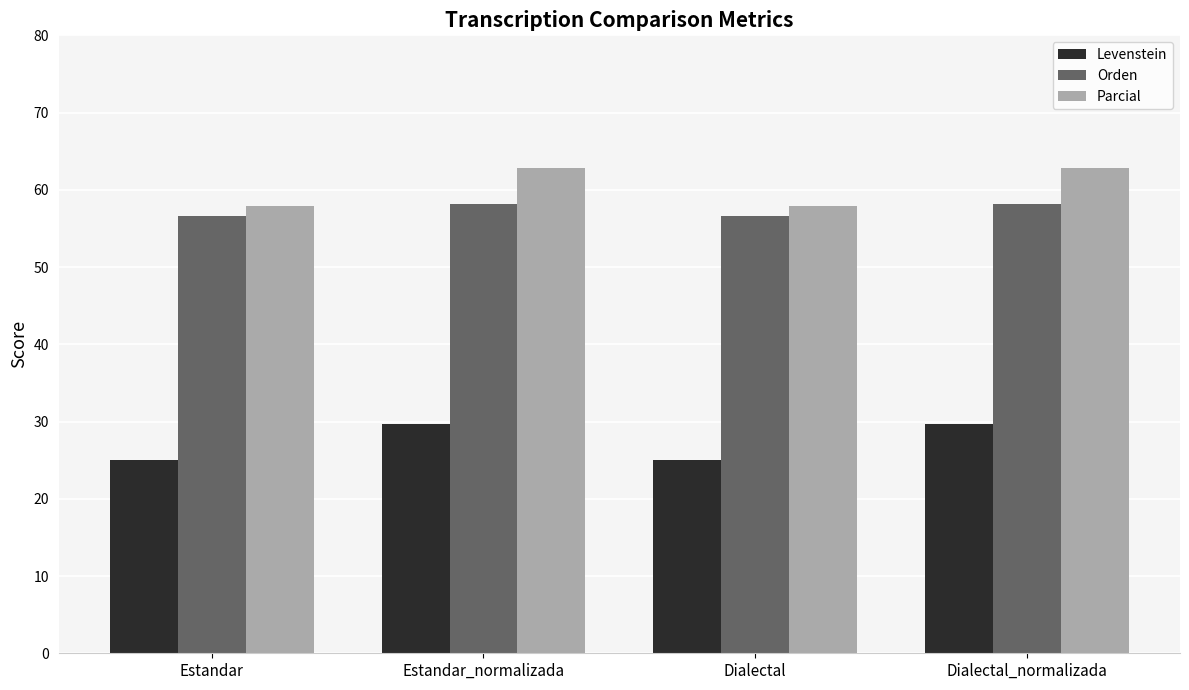

How many categories are shown in the chart?

4